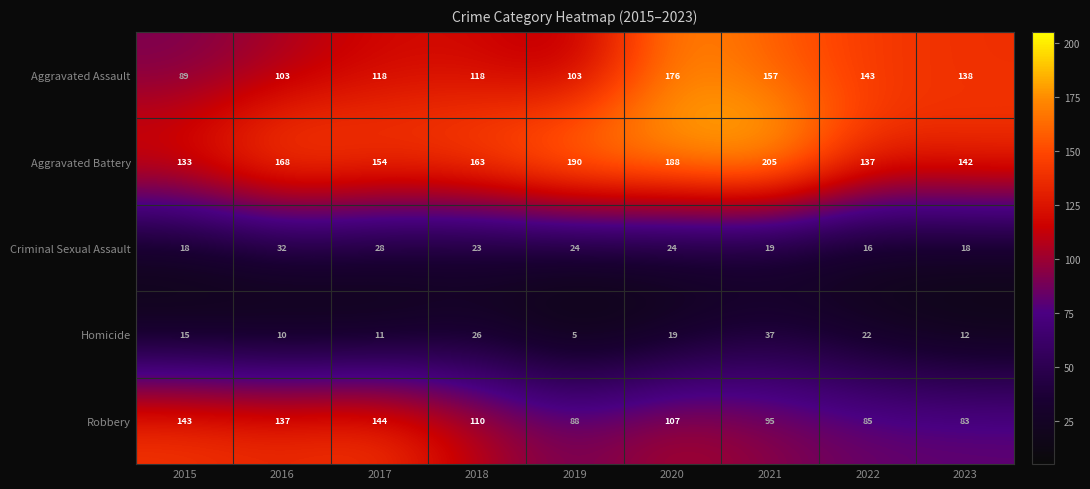

Which label corresponds to the largest value in the chart?

2021